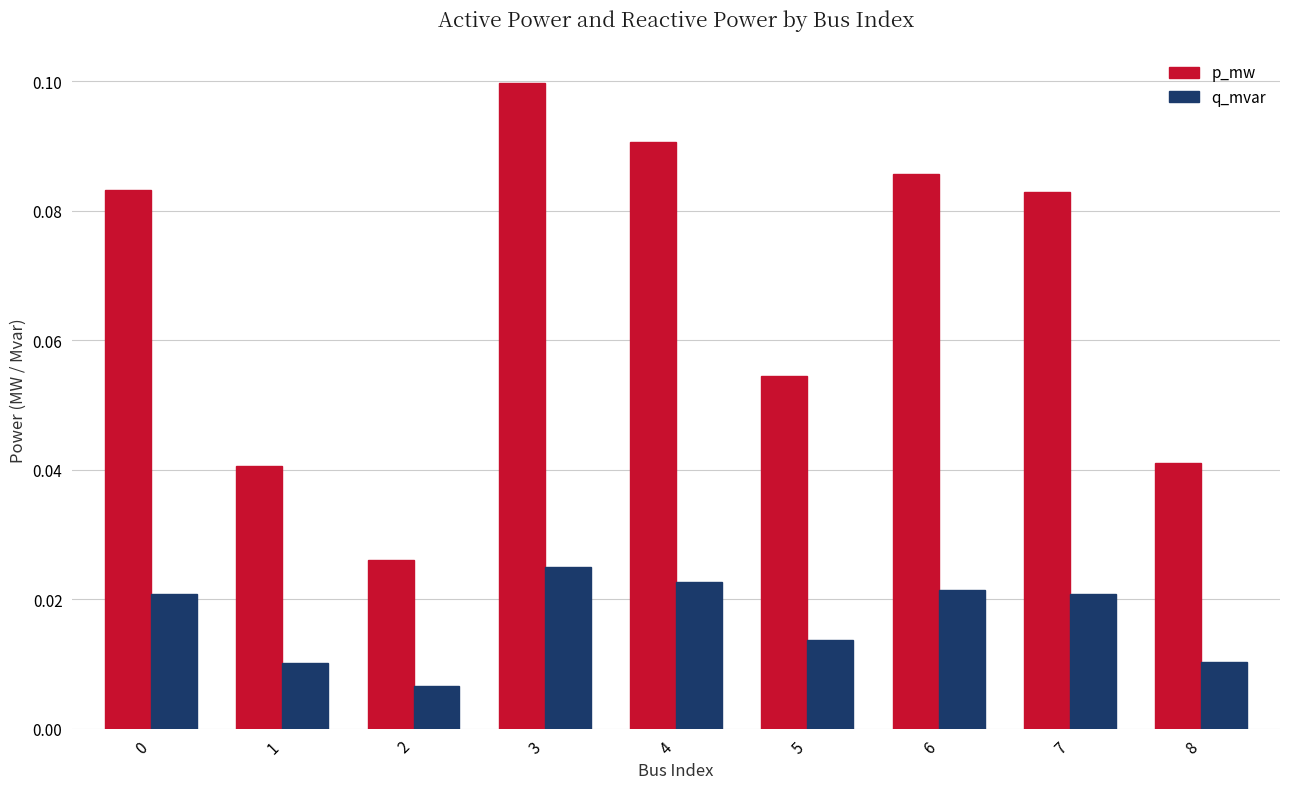

What is the sum of all p_mw values?

0.6